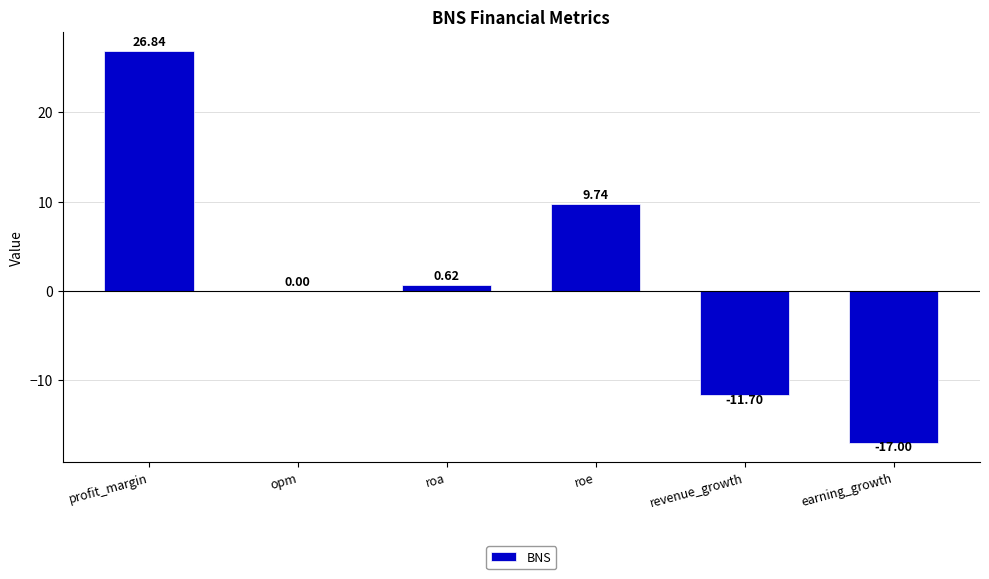

How many data points does each series have?

6